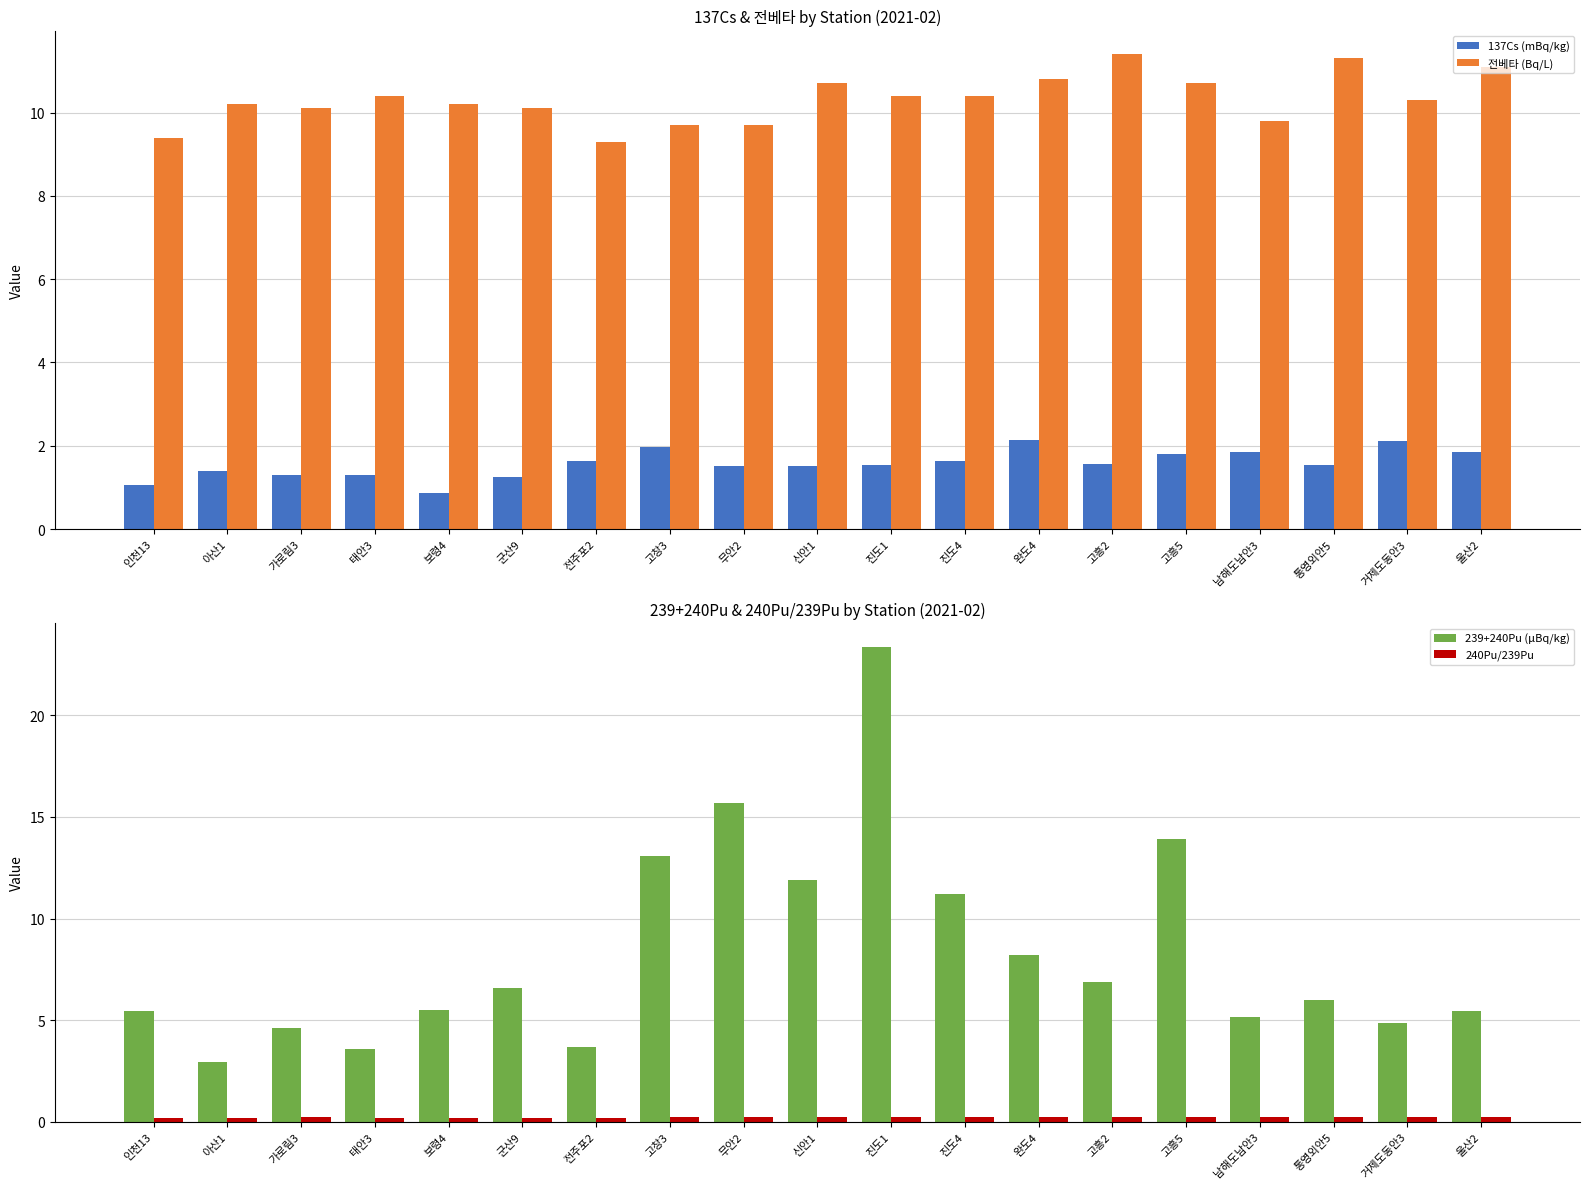

What is the maximum value for 전베타 (Bq/L)?

11.4